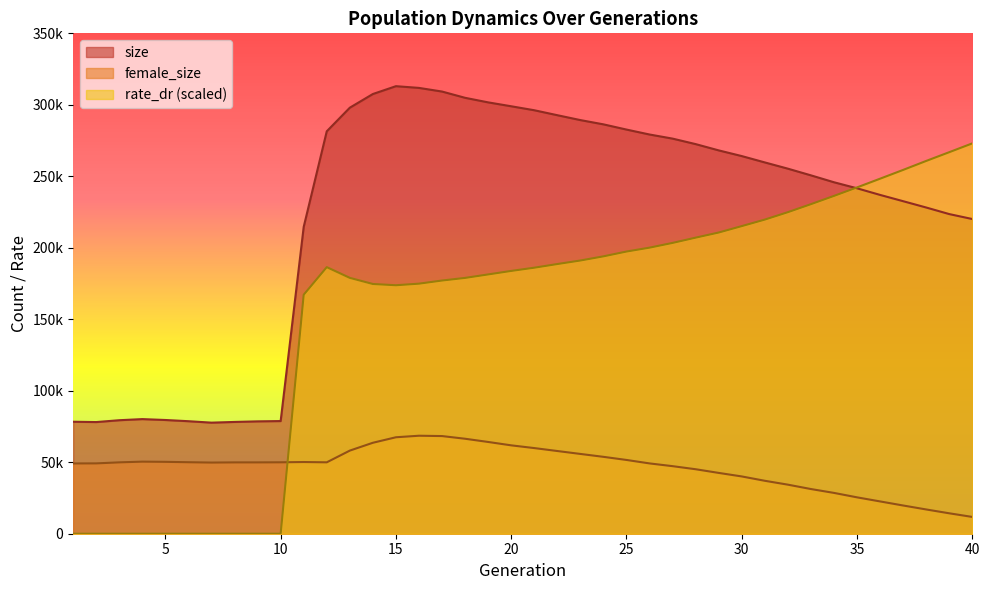

At which label does female_size reach its minimum?

40